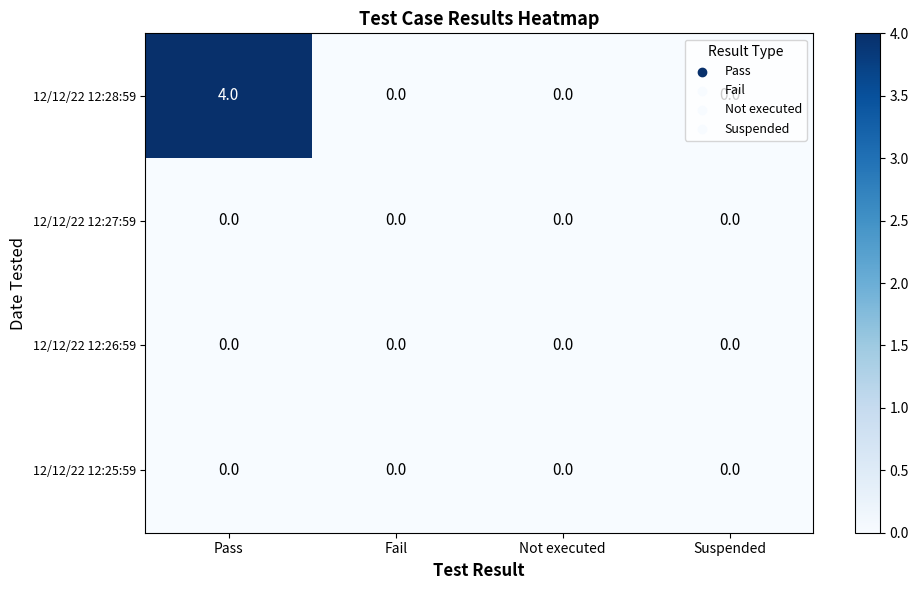

Between Pass and Suspended, which series saw the biggest shift?

12/12/22 12:28:59